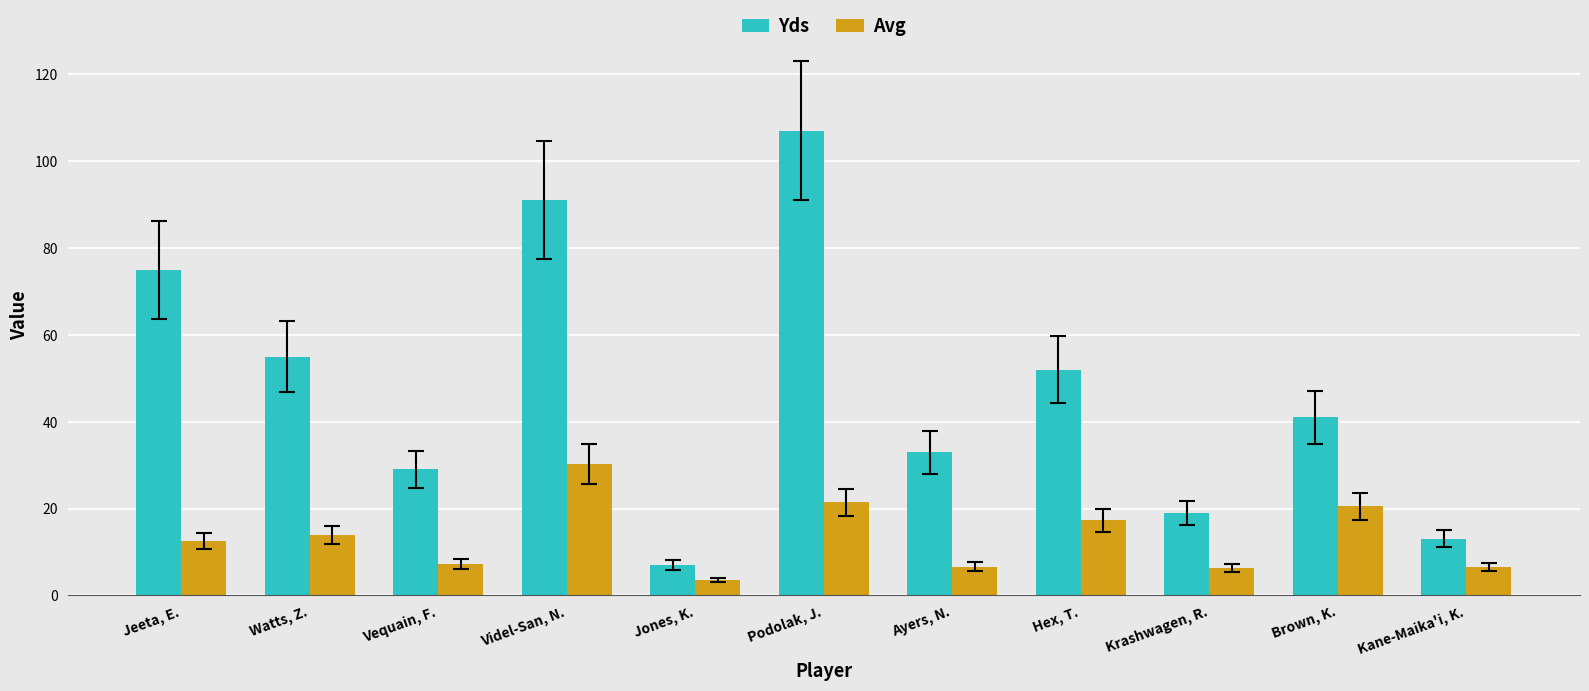

Which series has the largest total across all categories?

Yds